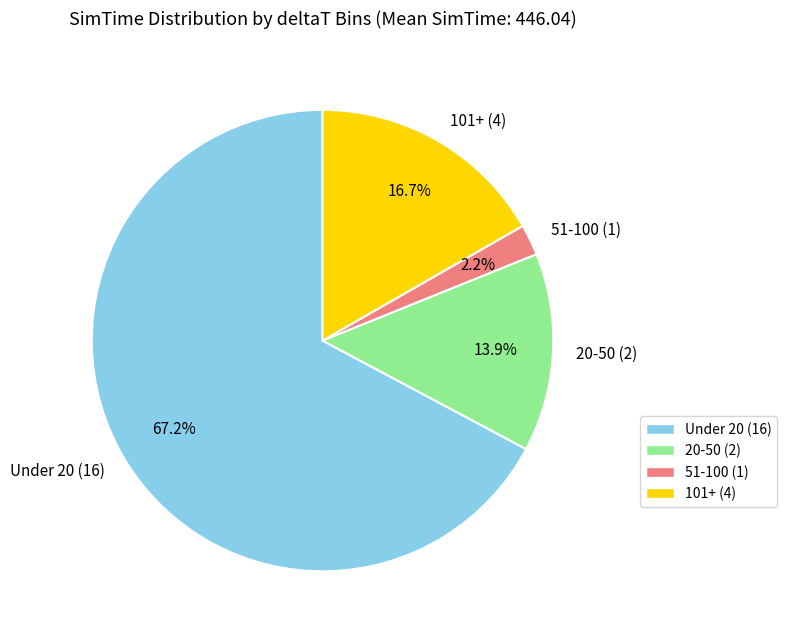

Is the sum of Under 20 (16) and 51-100 (1) greater than half?

Yes